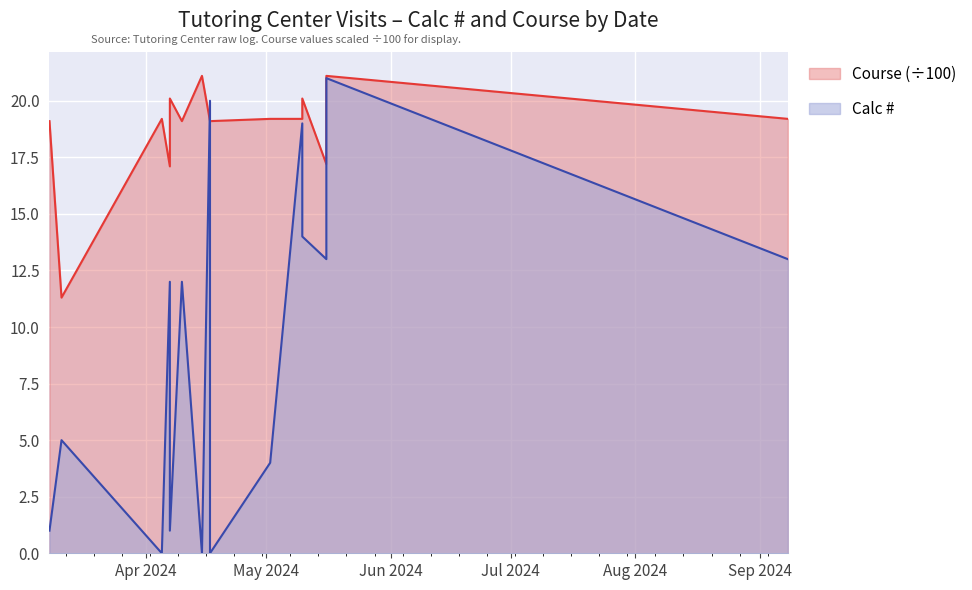

What is the label of the 1st point from the left?

03/08/24